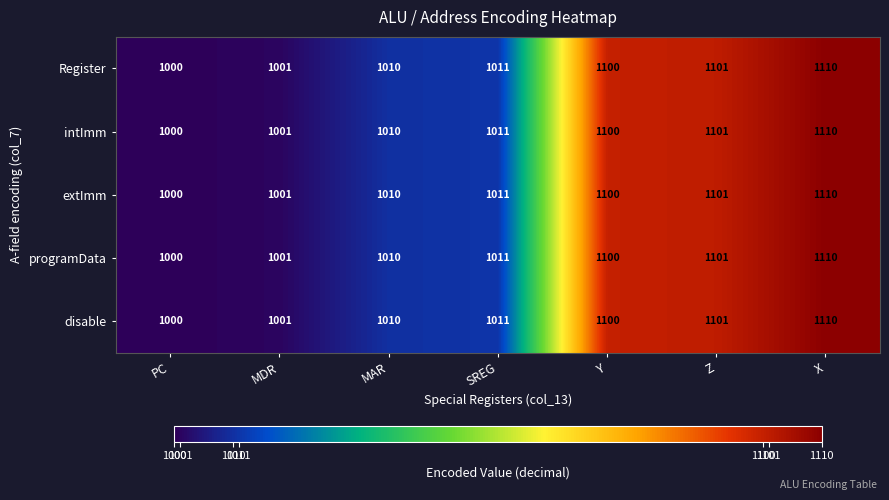

At which category is the sum across all series the highest?

X